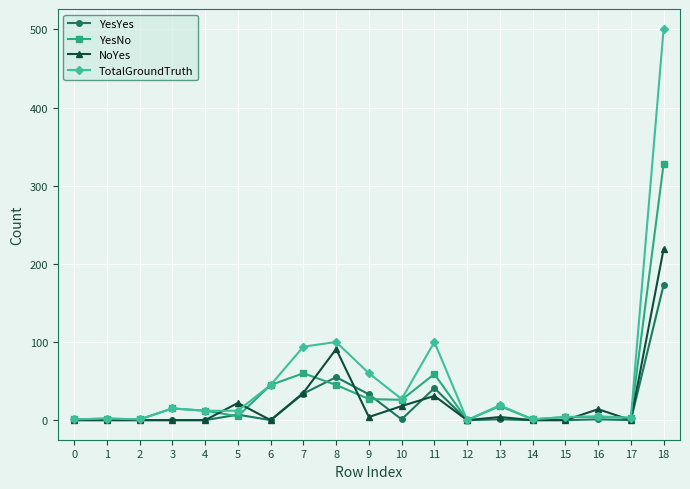

Is it true that YesYes equals 15 at 7?

False